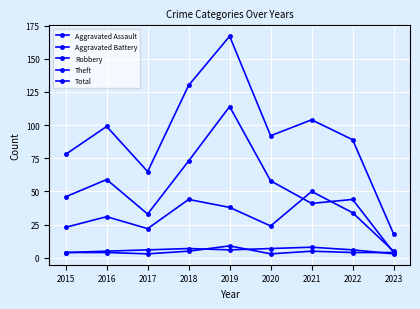

How many lines are shown in the chart?

5